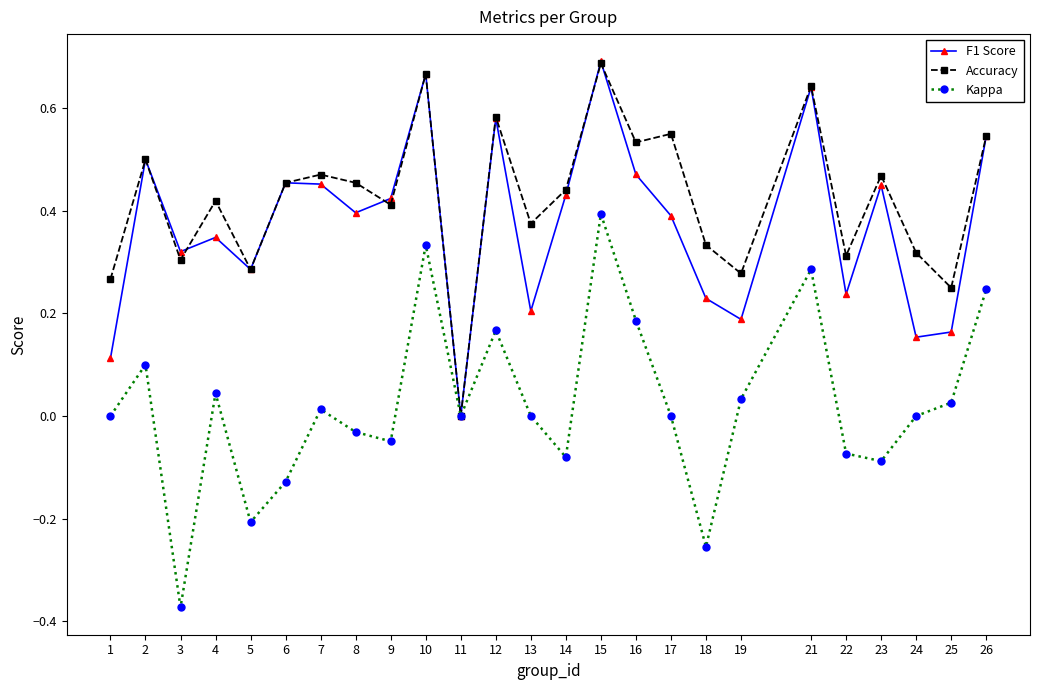

Is it true that F1 Score equals 0.2 at 13?

True